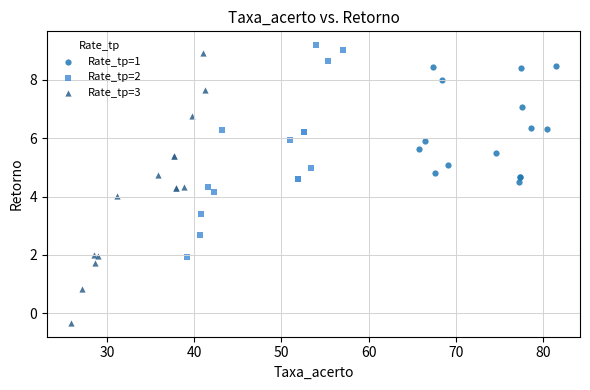

Which series contains the lowest Y value?

Rate_tp=3